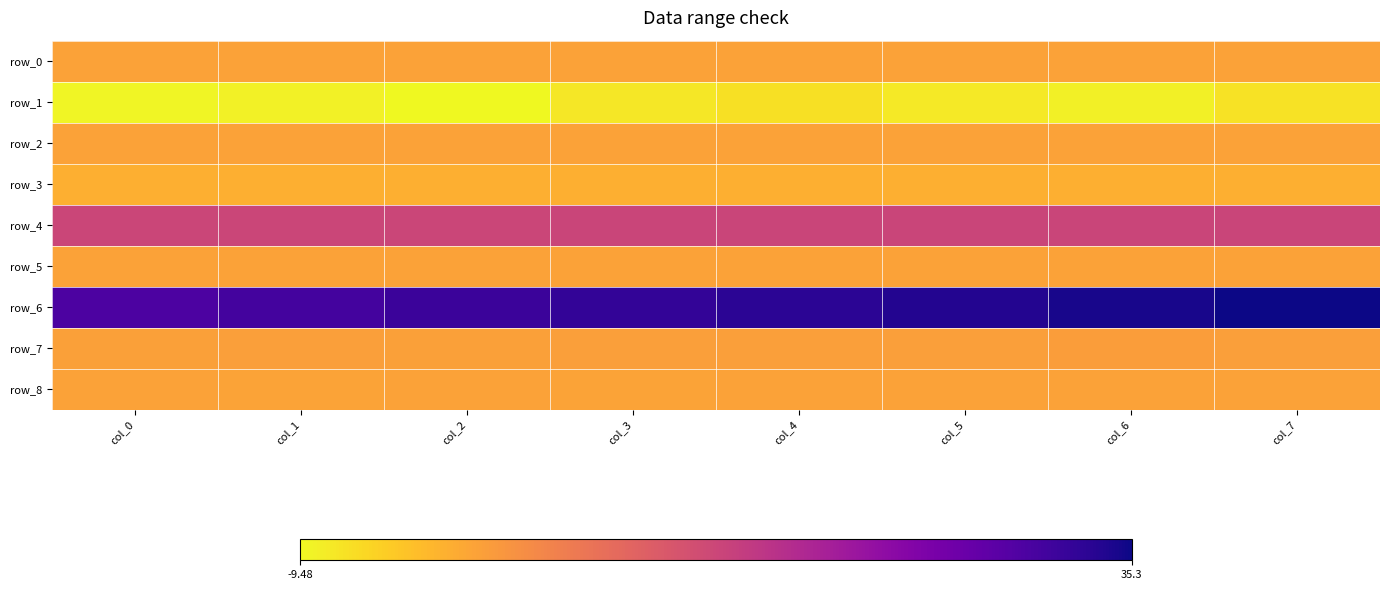

What is the total value across all series at col_6?

38.4